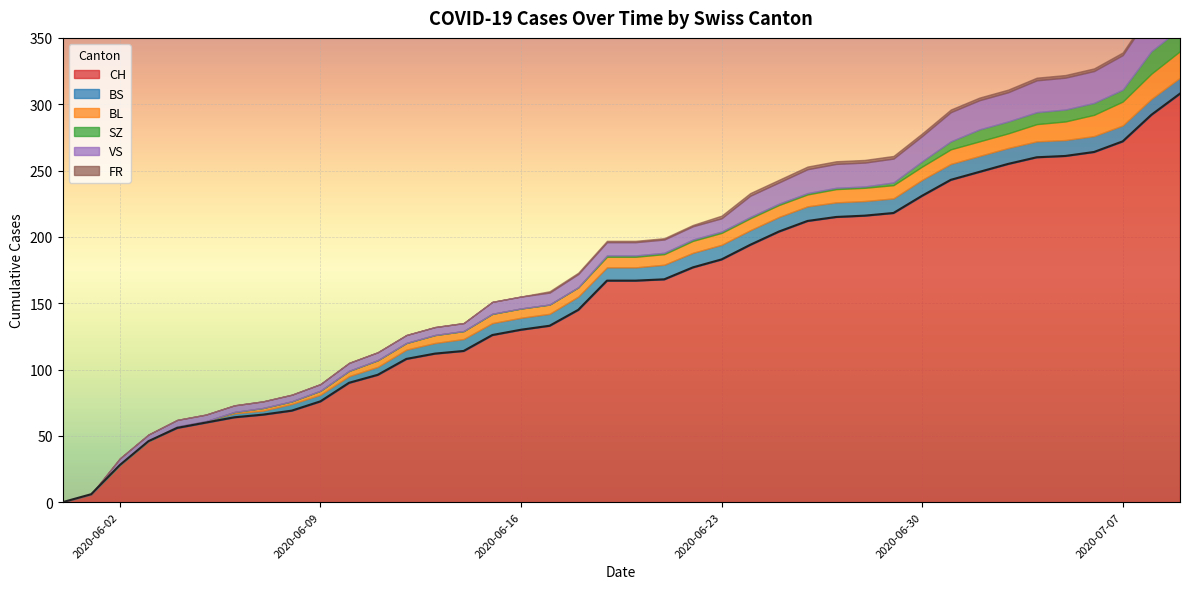

The value of BS at 2020-06-04 is 1. True or false?

True